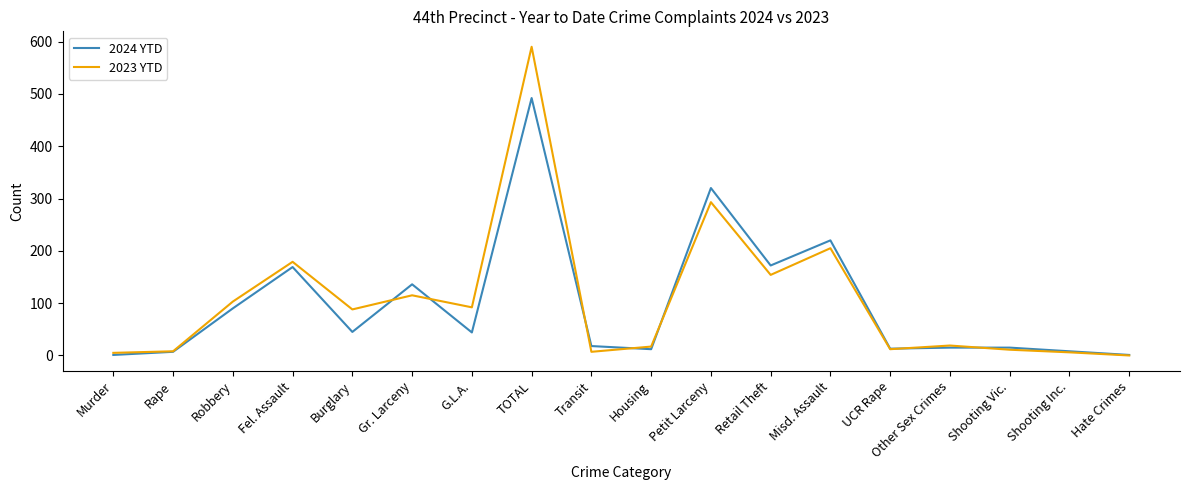

At how many categories does at least one series exceed 421?

1